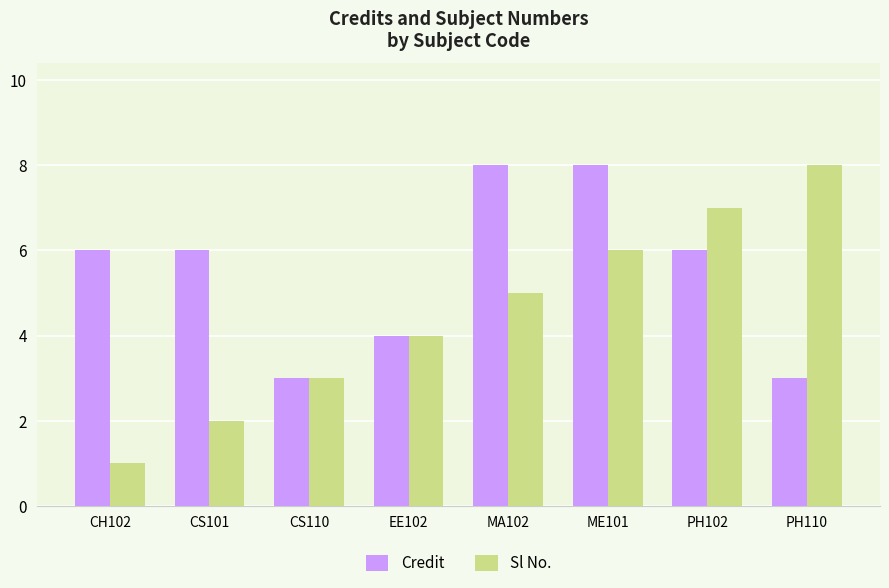

At which category is the sum across all series the highest?

ME101